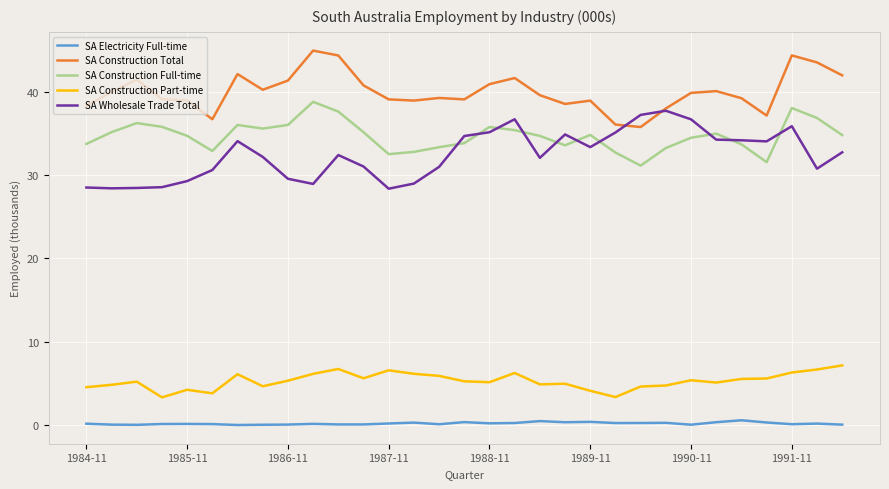

Count the number of data series in this chart.

5